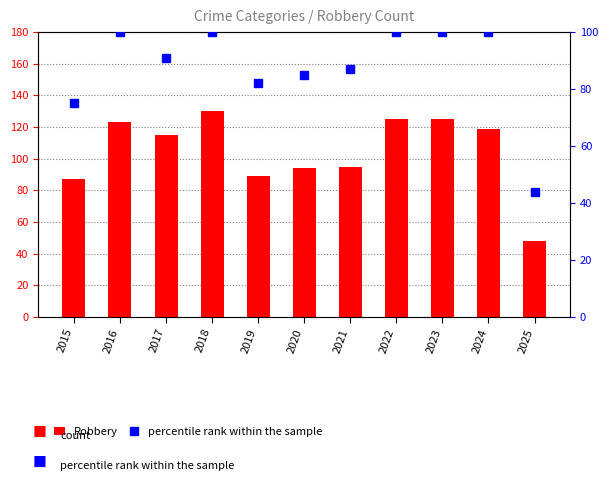

Which series has the largest total across all categories?

Robbery